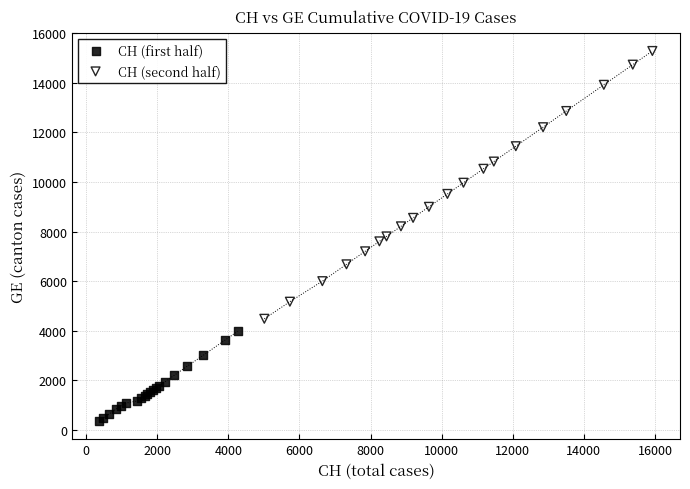

What are all the series names shown in the legend?

CH (first half), CH (second half)